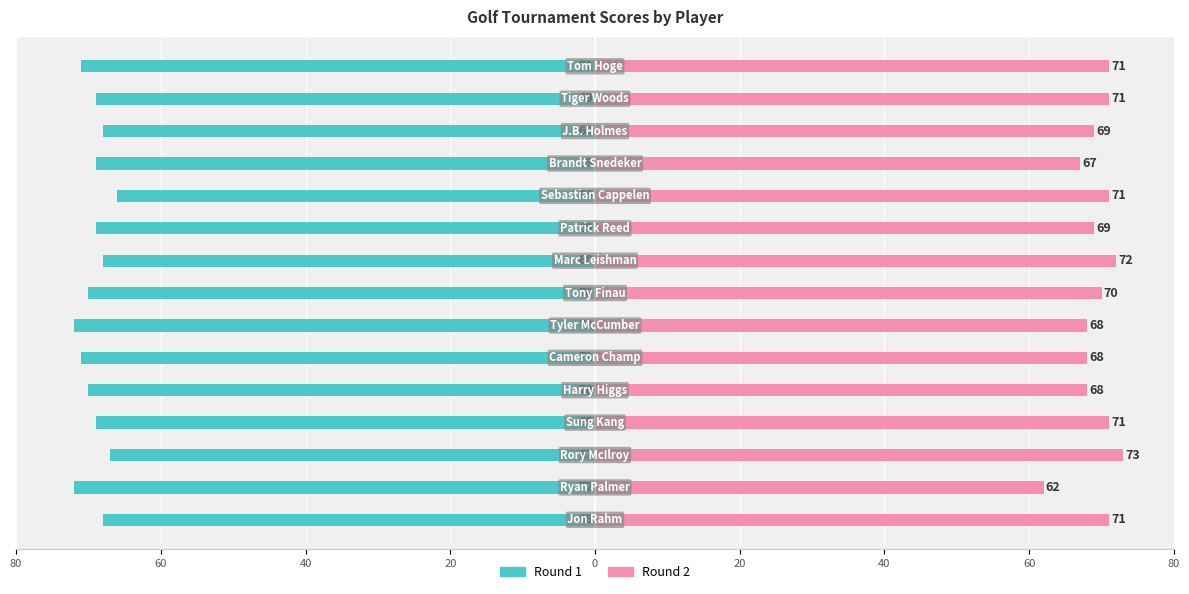

Is the value of Round 2 at 12 greater than the value of Round 1 at 10?

Yes